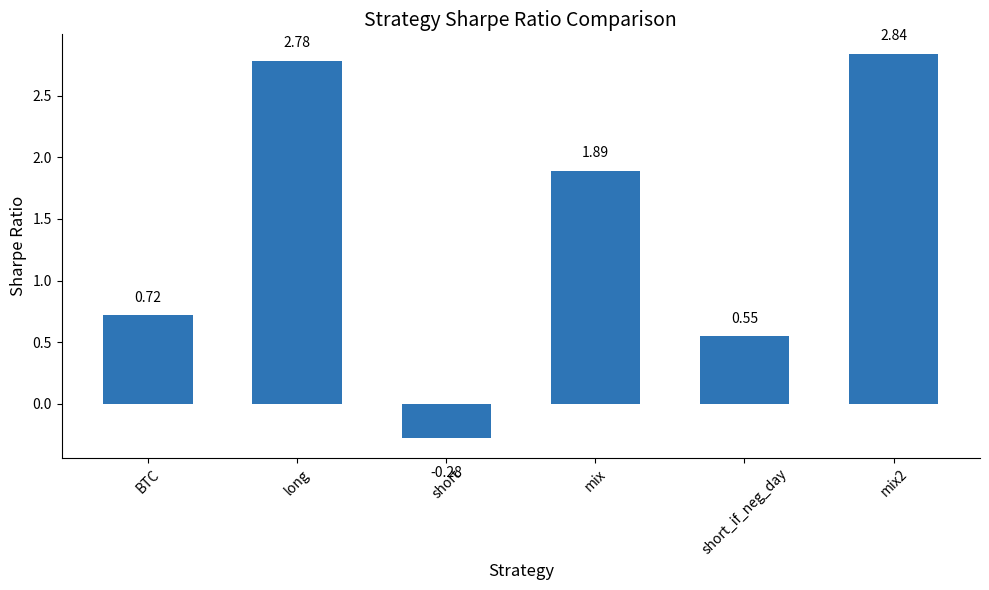

How many bars are there in total?

6